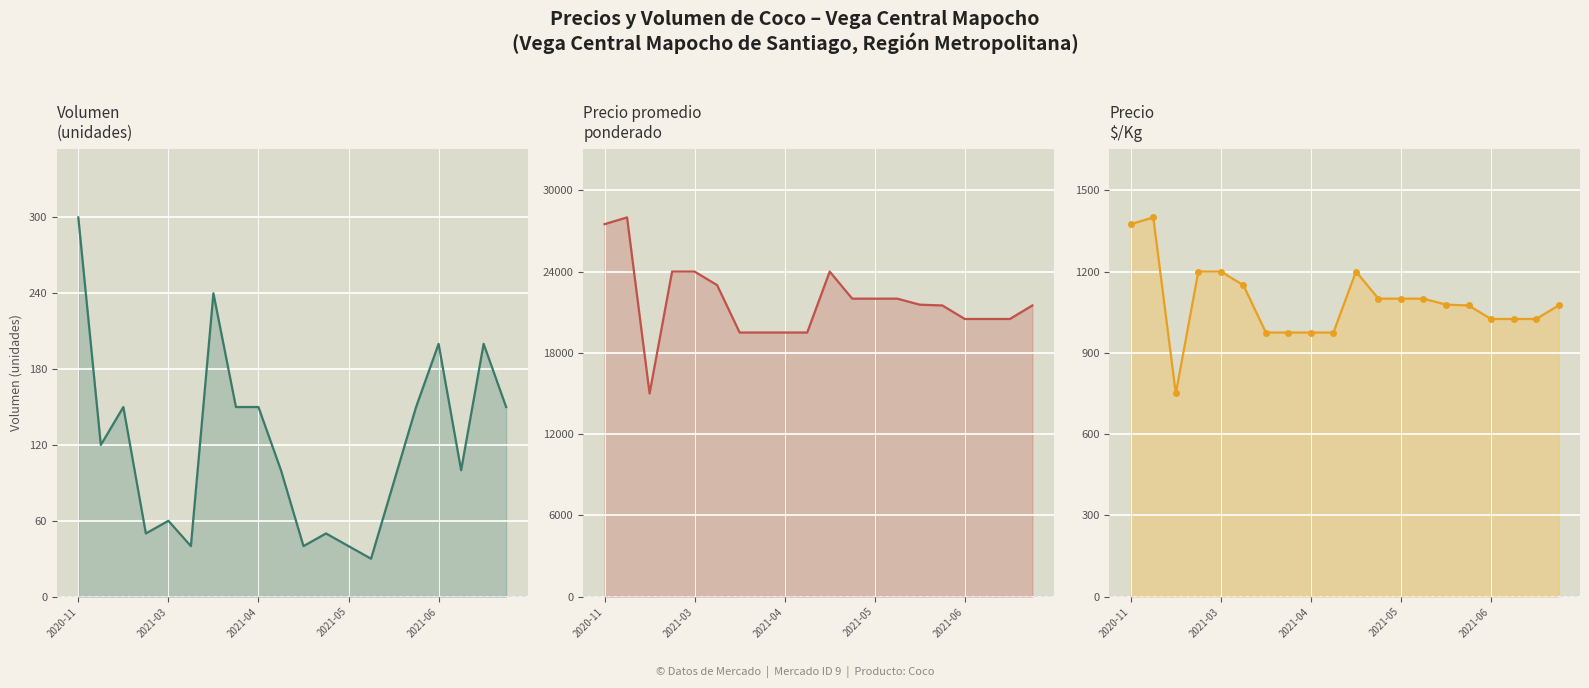

What is the total value across all series at 2021-06?

21725